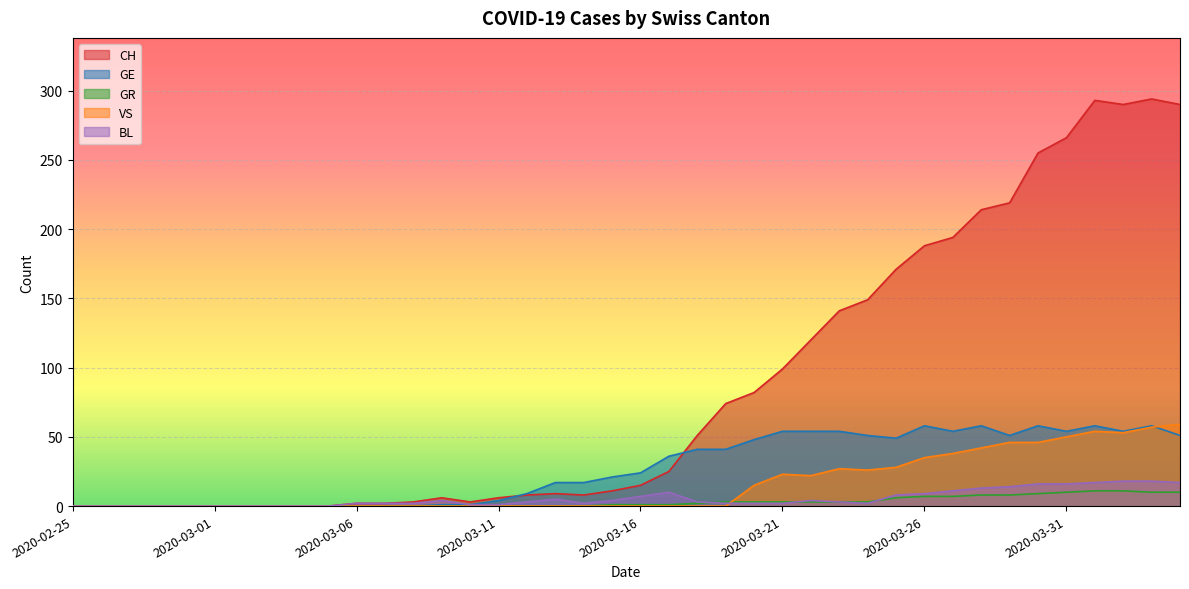

Is the value of BL at 2020-03-16 greater than the value of GE at 2020-03-21?

No